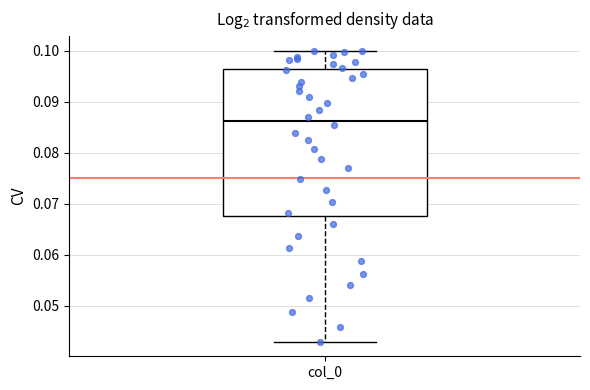

Where is the lower edge of the box for col_0 on the y-axis? The values are not printed on the chart, so give them approximately, as read against the axis.

0.068